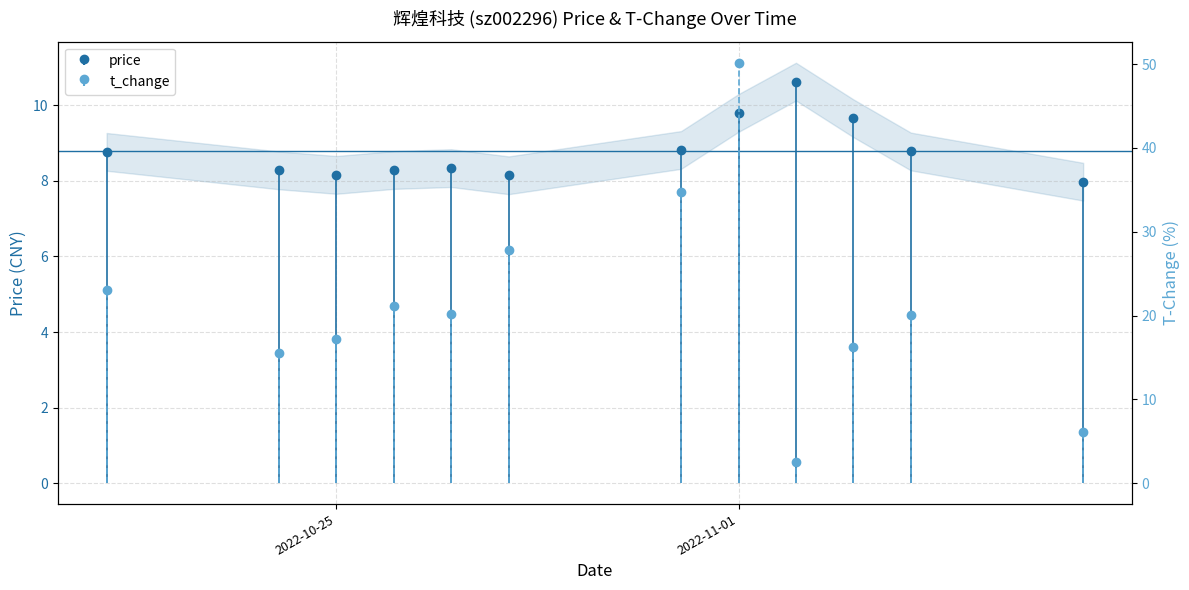

What are all the series names shown in the legend?

price, t_change